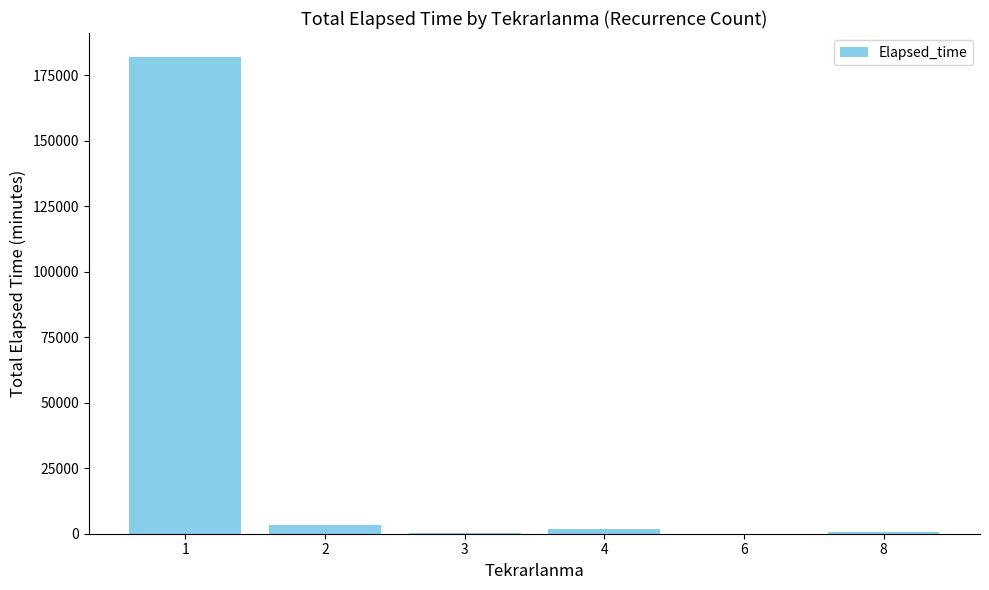

What is the sum of all values?

187785